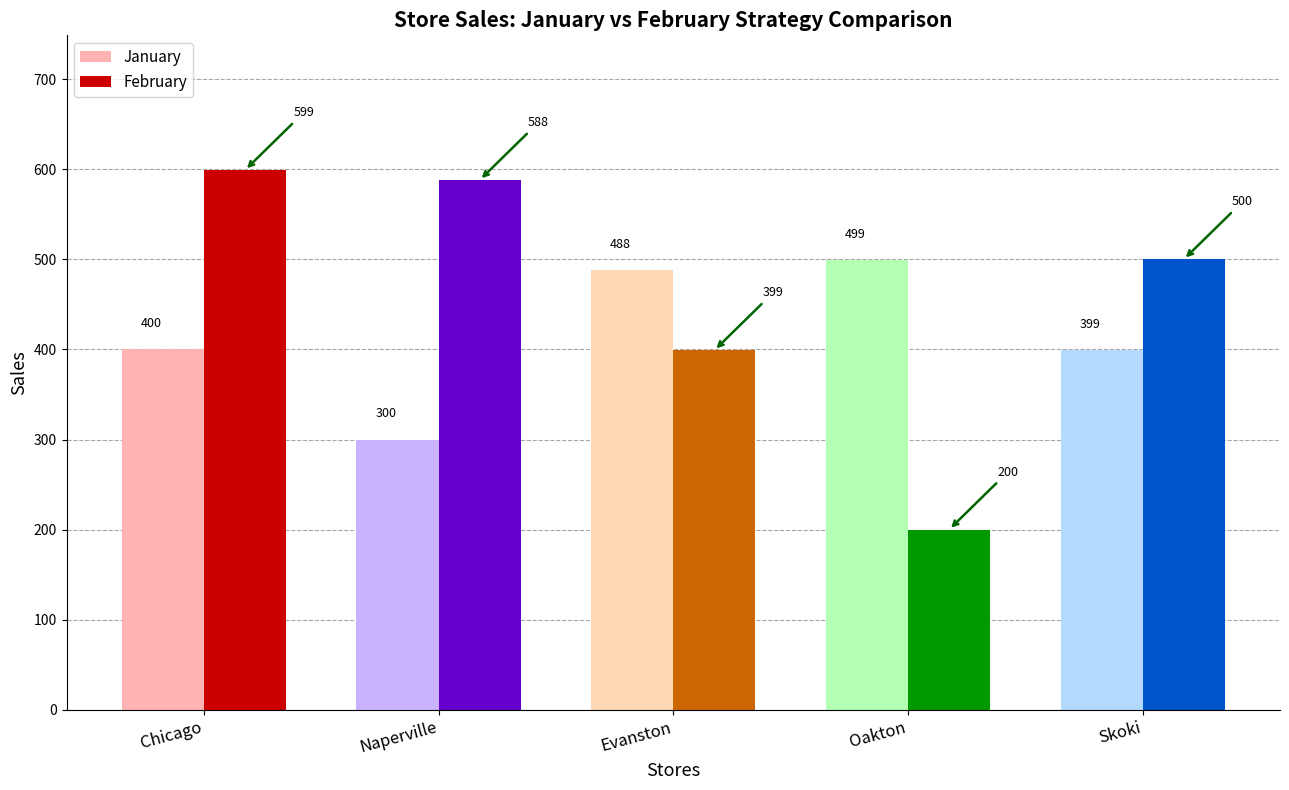

What is the value of the January bar at the 3rd from the left?

488